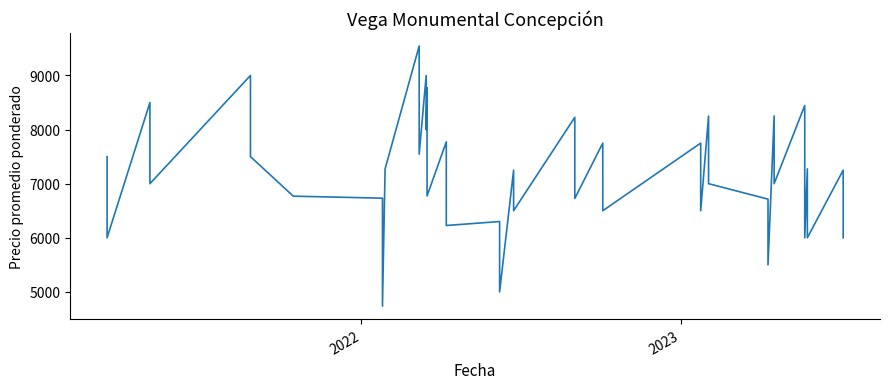

The value at 32 is 5140. True or false?

False